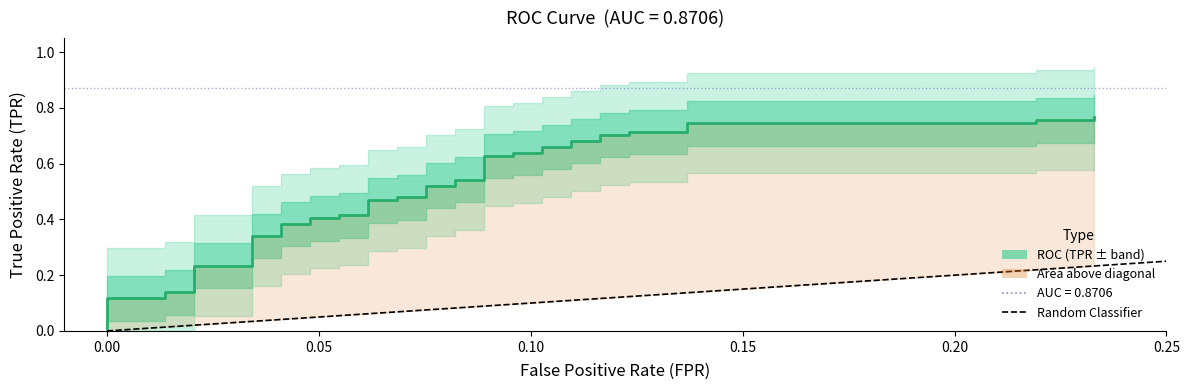

What is the maximum value shown in the chart?

0.8